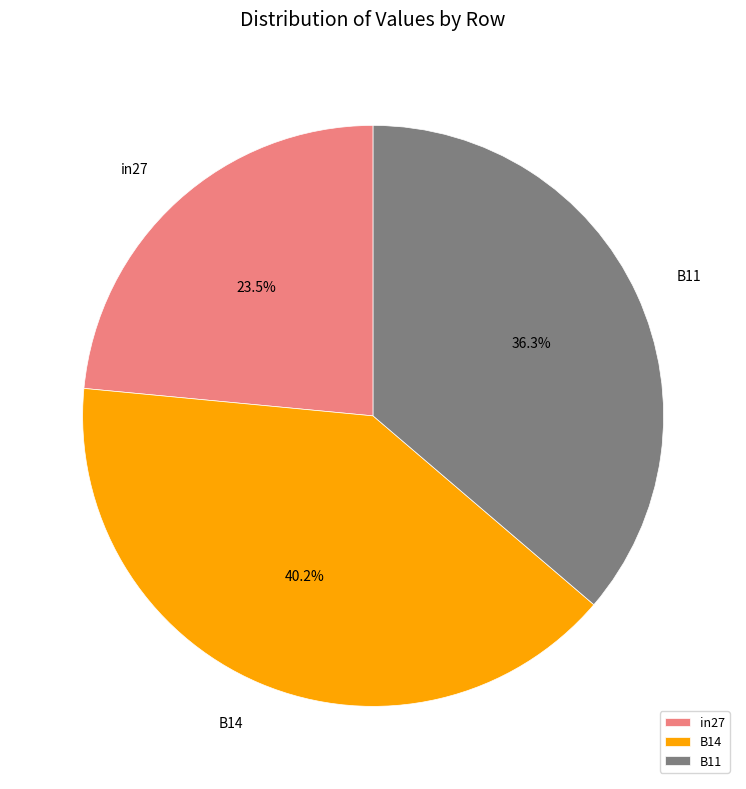

Which category has the smallest portion of the pie?

in27